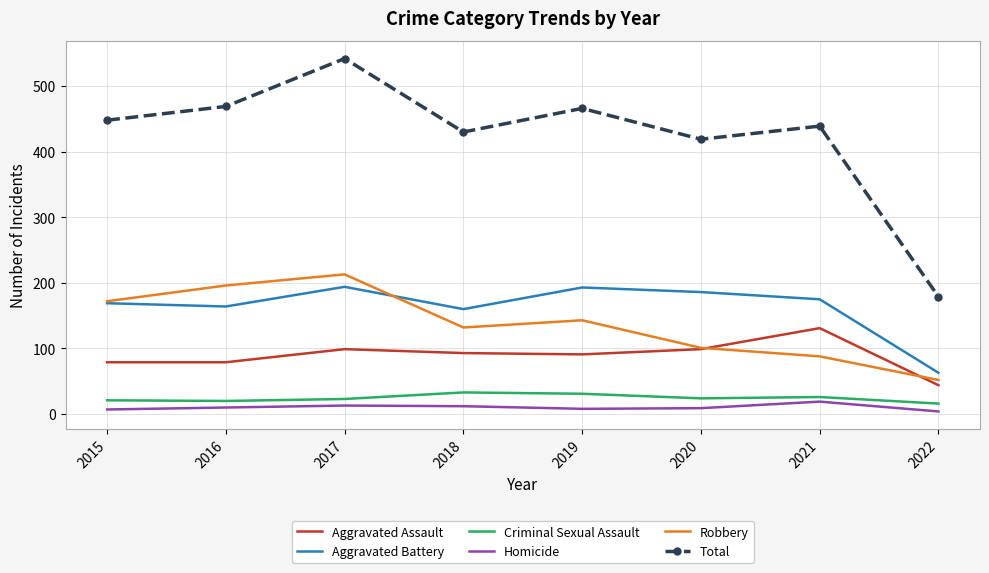

Which category has the highest value across all series?

2017